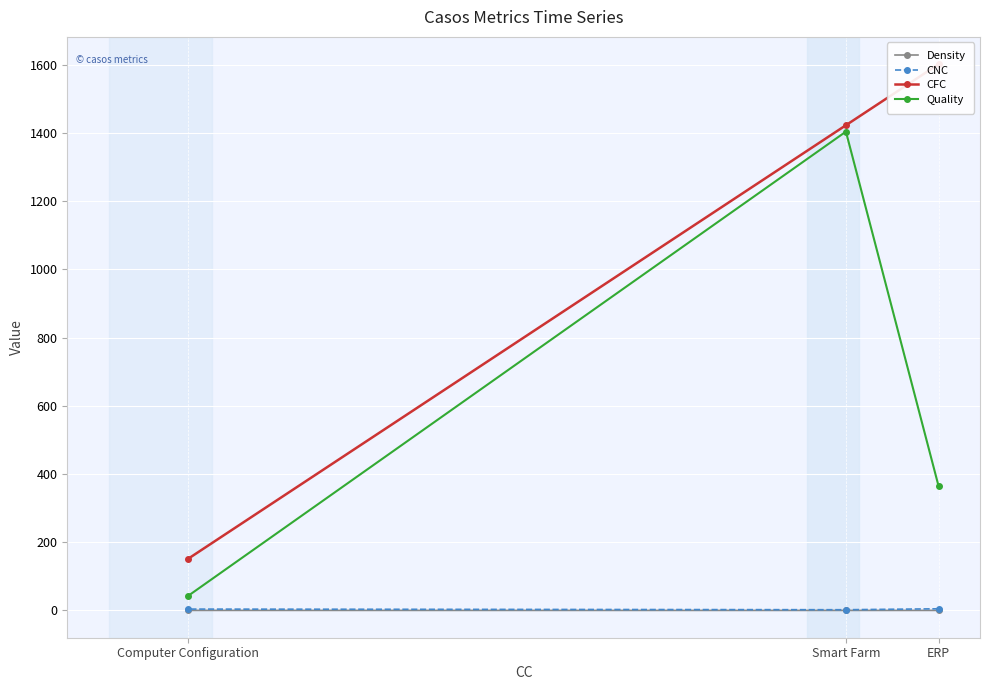

Rank the series by their maximum value, from highest to lowest.

CFC, Quality, CNC, Density